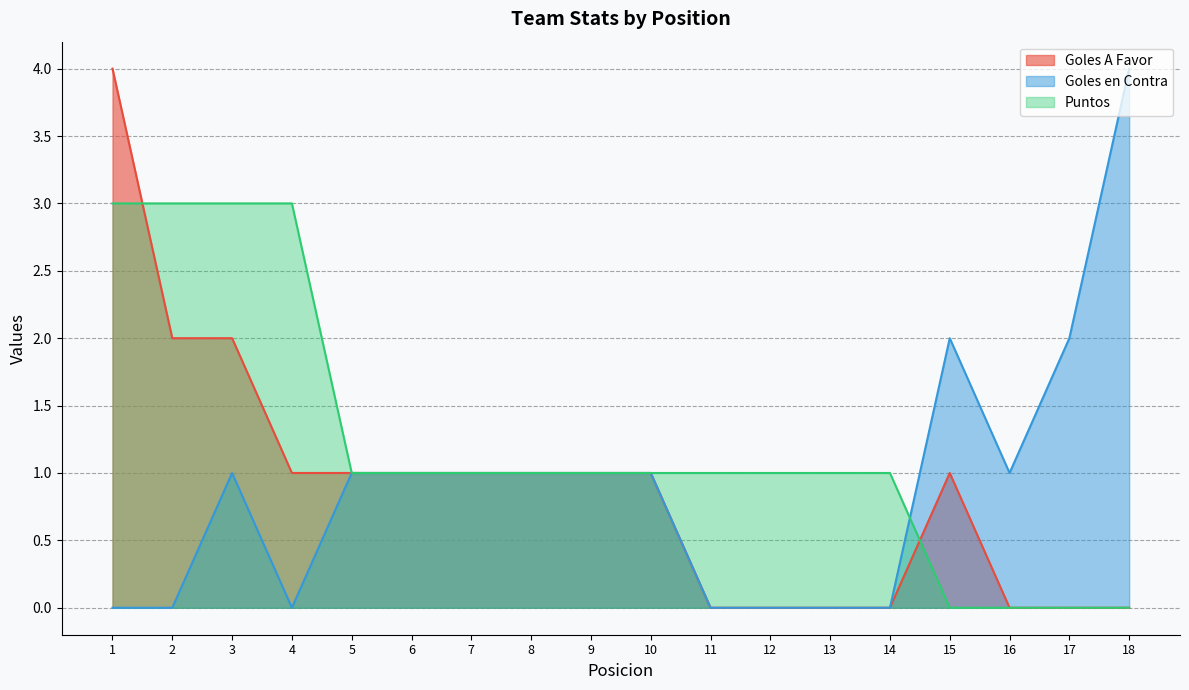

Which category has the lowest value in the Goles en Contra series?

1